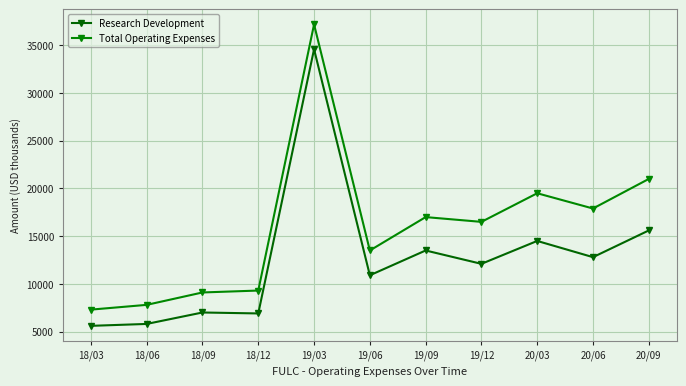

Where is the first local maximum for Total Operating Expenses?

19/03